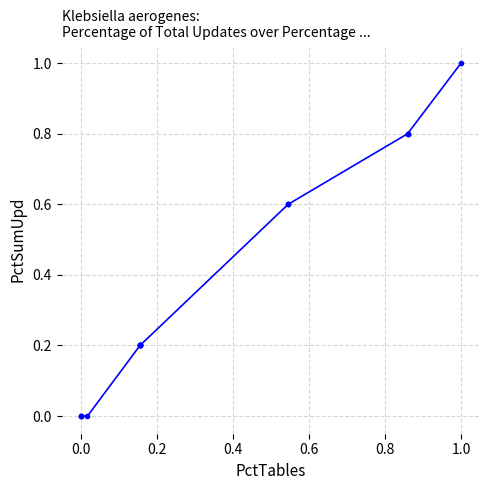

What is the sum of all values?

6.6